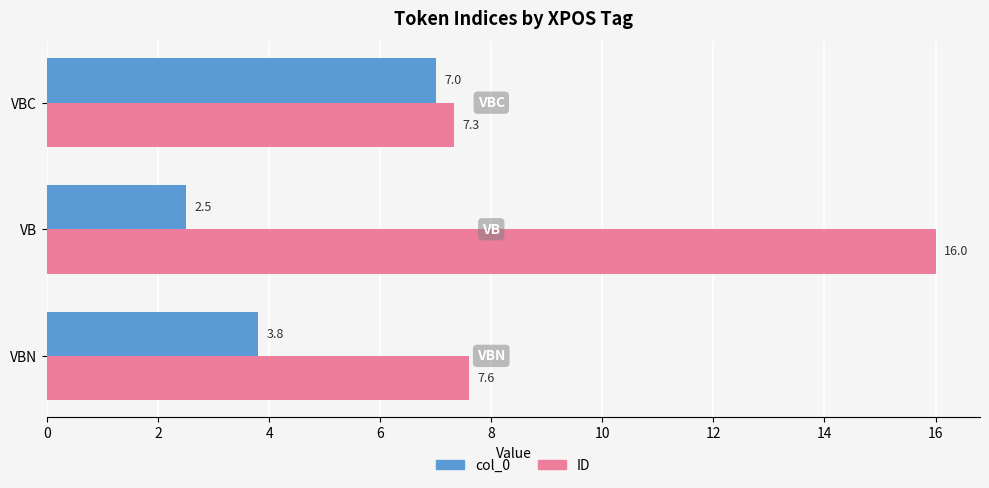

Which series has the largest total across all categories?

ID